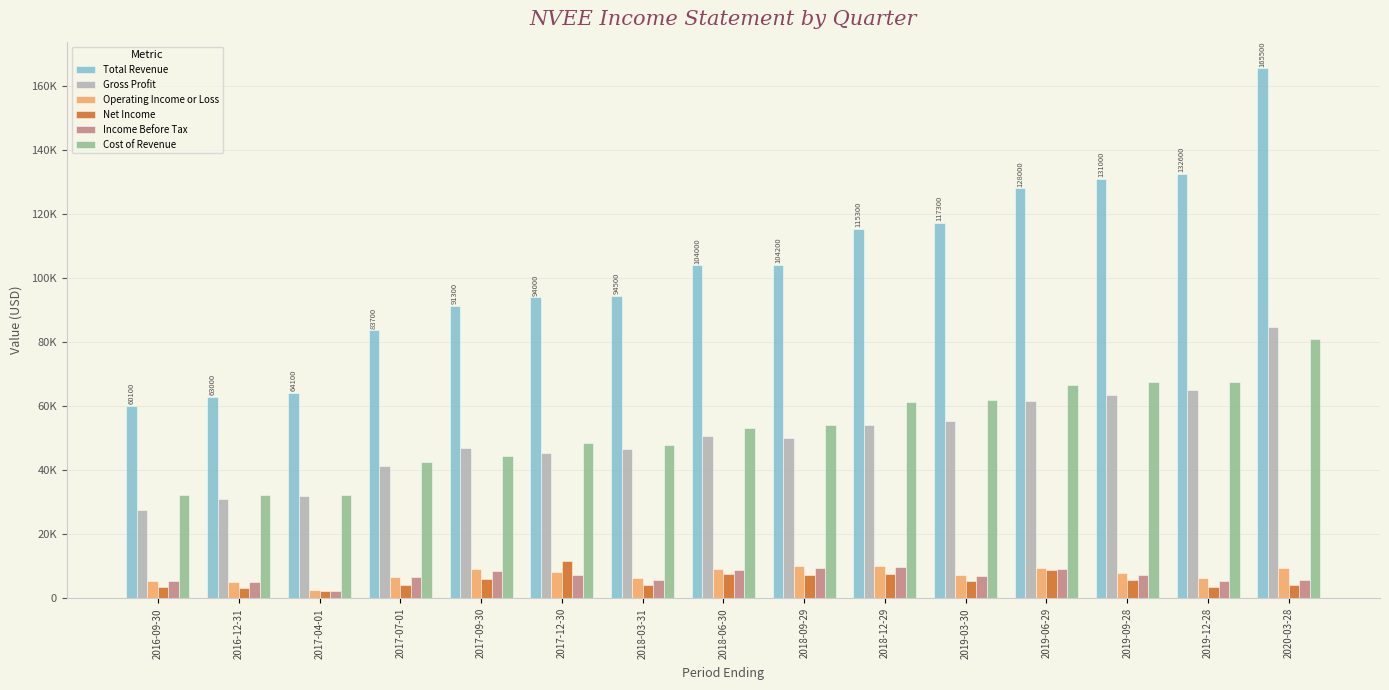

Rank the categories by Operating Income or Loss value from lowest to highest.

2017-04-01, 2016-12-31, 2016-09-30, 2018-03-31, 2019-12-28, 2017-07-01, 2019-03-30, 2019-09-28, 2017-12-30, 2017-09-30, 2018-06-30, 2020-03-28, 2019-06-29, 2018-09-29, 2018-12-29